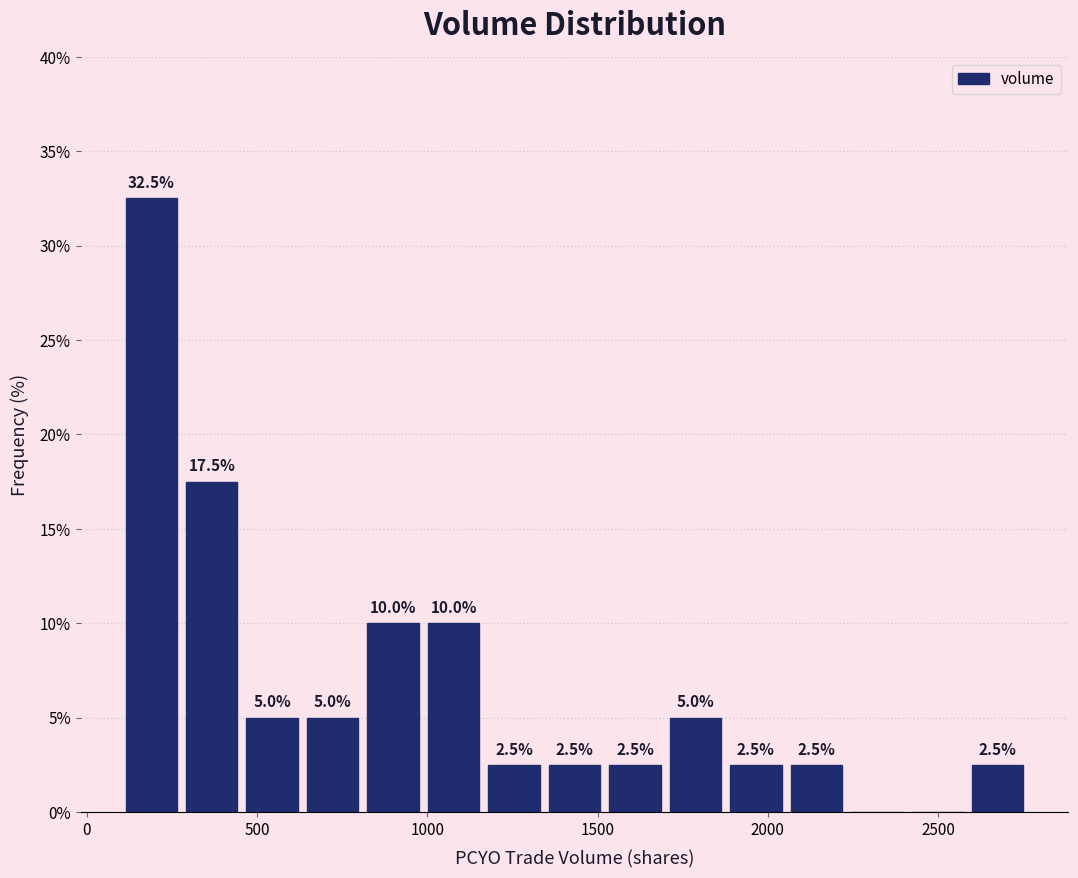

Around what value on the x-axis is the tallest bar? Give the approximate position of its centre, as read against the axis.

200